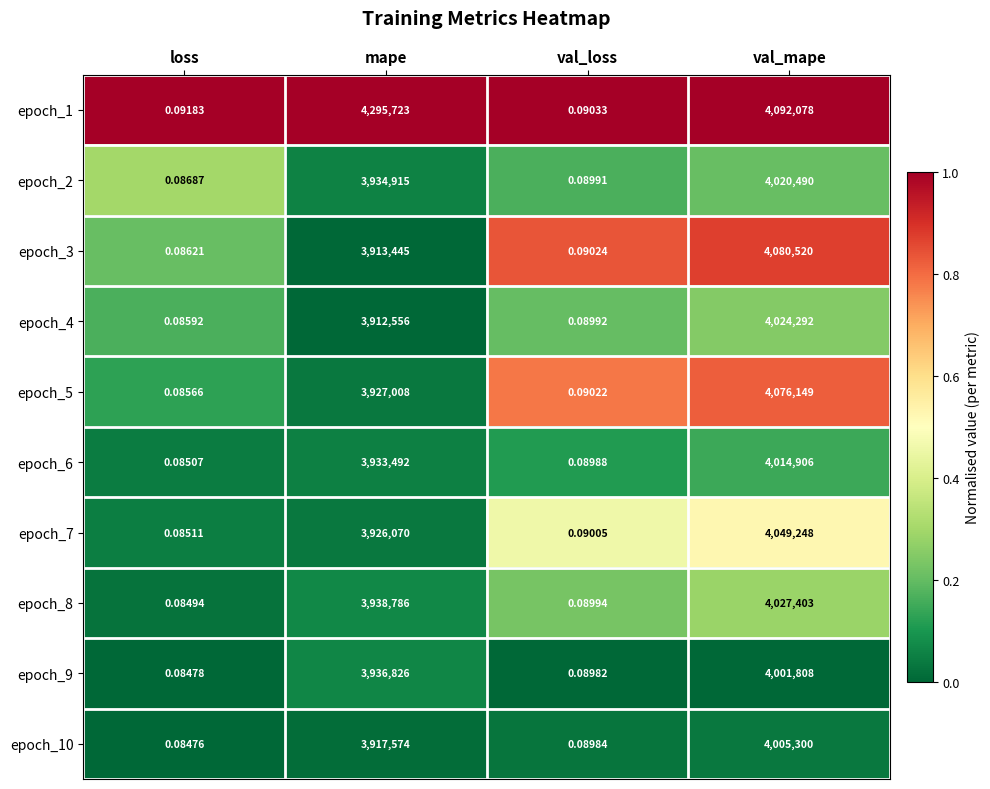

At which category is the sum across all series the highest?

val_mape